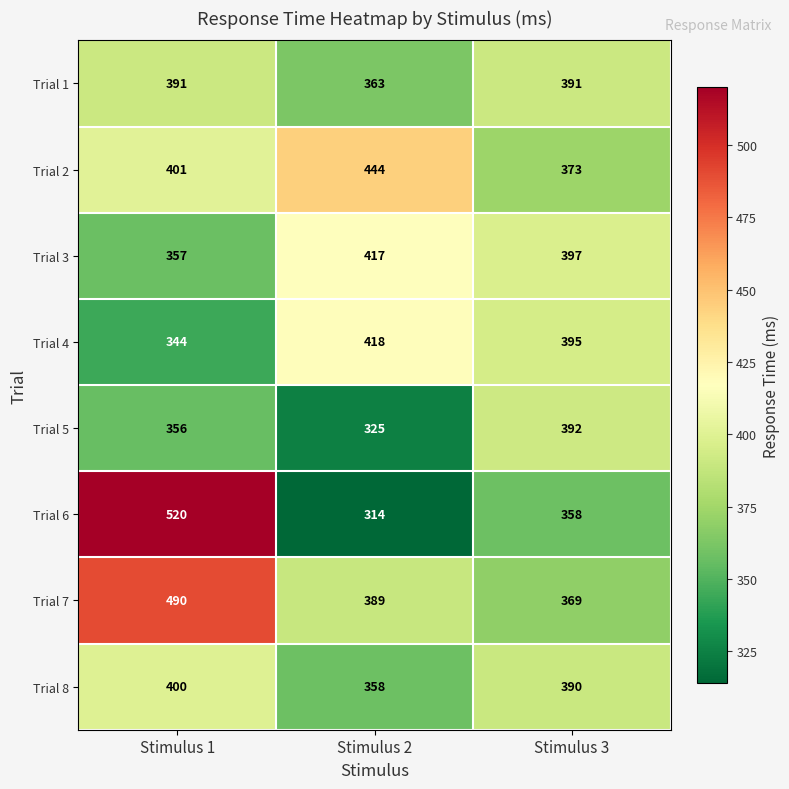

Reading left to right, what are all the values shown in this chart?

Trial 1: 391	363	391
Trial 2: 401	444	373
Trial 3: 357	417	397
Trial 4: 344	418	395
Trial 5: 356	325	392
Trial 6: 520	314	358
Trial 7: 490	389	369
Trial 8: 400	358	390